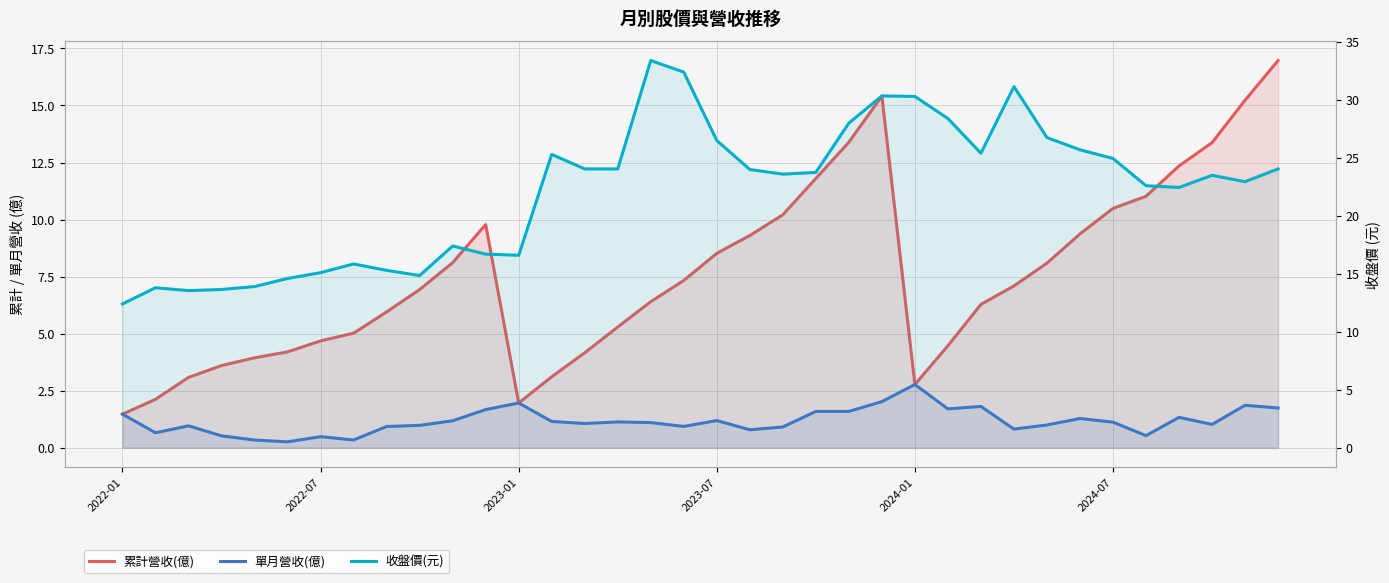

Is the value of 累計營收(億) at 14 greater than the value of 收盤價(元) at 31?

No